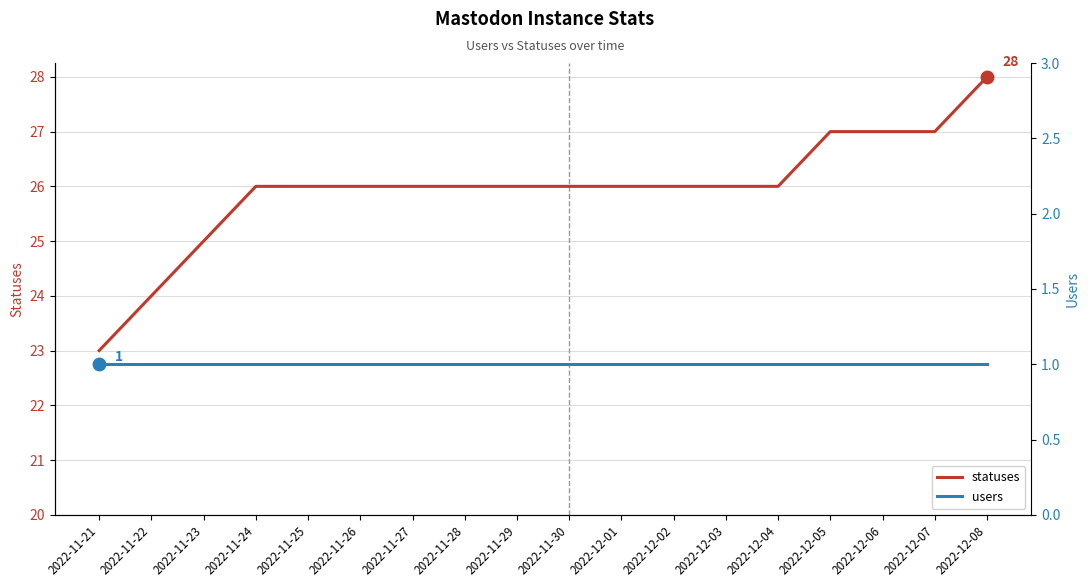

Rank the series by their average value, from lowest to highest.

users, statuses